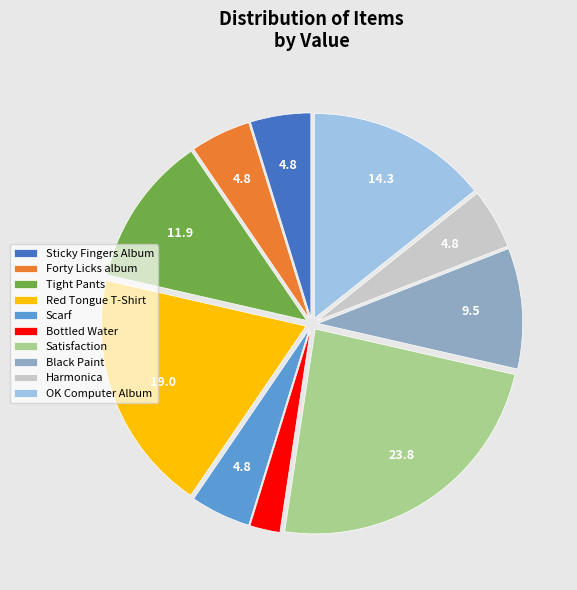

Do Forty Licks album and Black Paint together represent more than half of the pie?

No